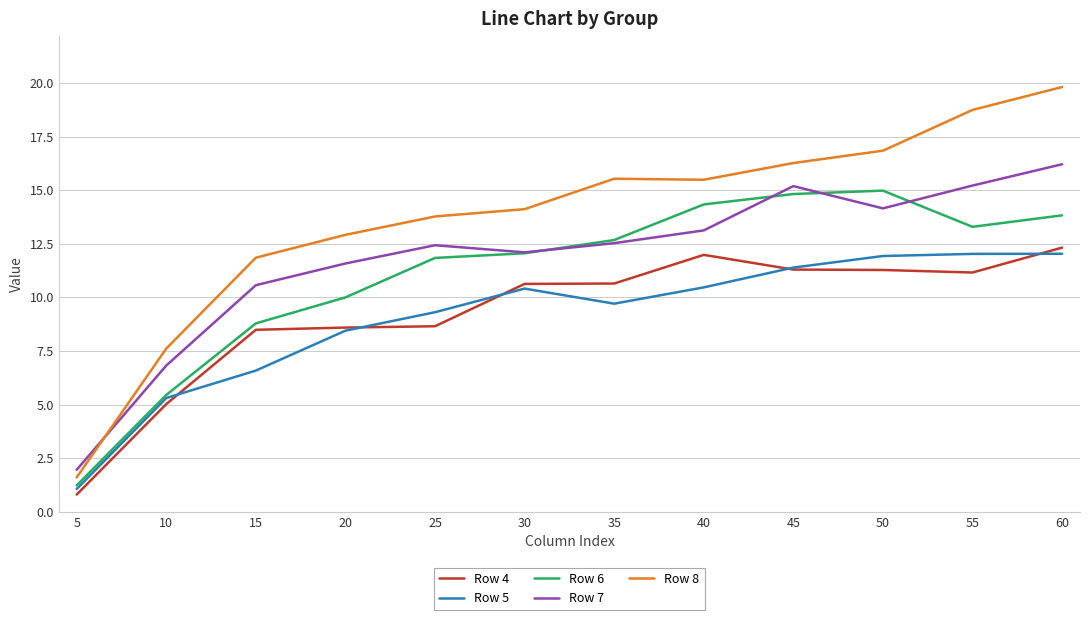

True or false: Row 6 and Row 4 intersect in this chart.

False